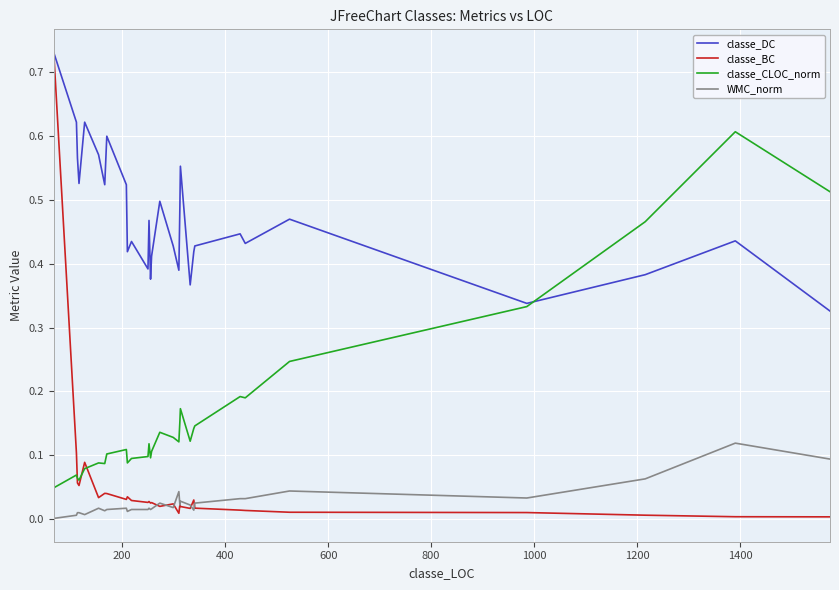

True or false: WMC_norm and classe_CLOC_norm intersect in this chart.

False